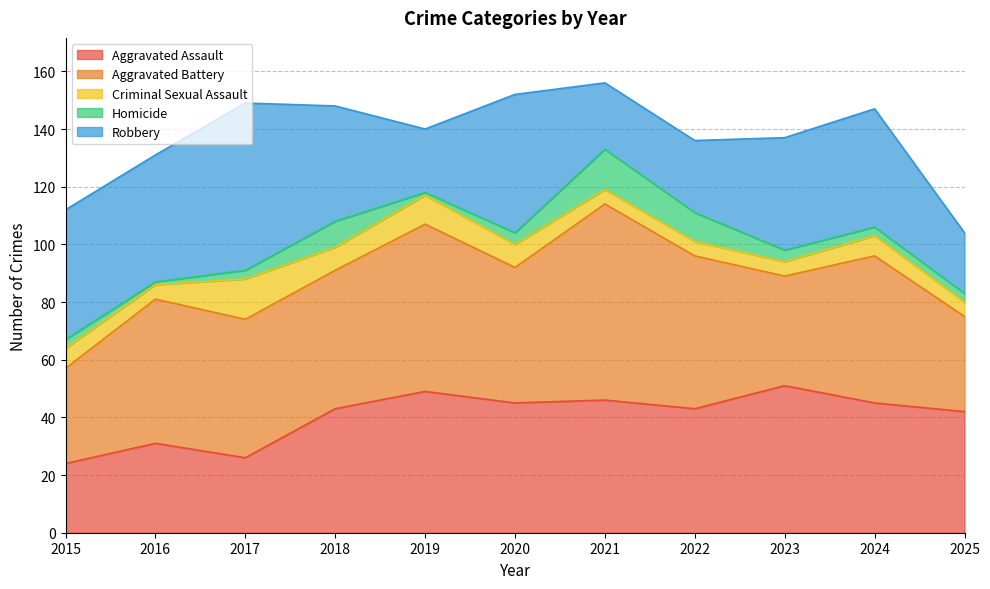

Reading left to right, extract all data points from this chart.

Aggravated Assault: 24	31	26	43	49	45	46	43	51	45	42
Aggravated Battery: 33	50	48	48	58	47	68	53	38	51	33
Criminal Sexual Assault: 7	5	14	8	10	8	5	5	5	7	5
Homicide: 3	1	3	9	1	4	14	10	4	3	3
Robbery: 45	44	58	40	22	48	23	25	39	41	21